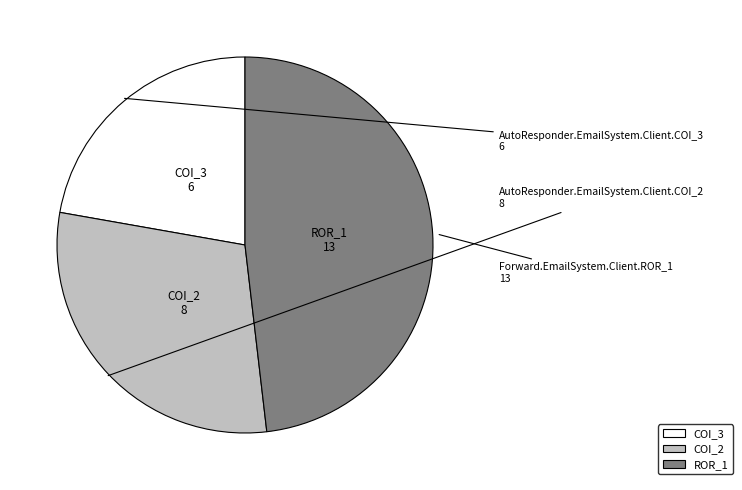

Rank the categories by value from highest to lowest.

ROR_1, COI_2, COI_3